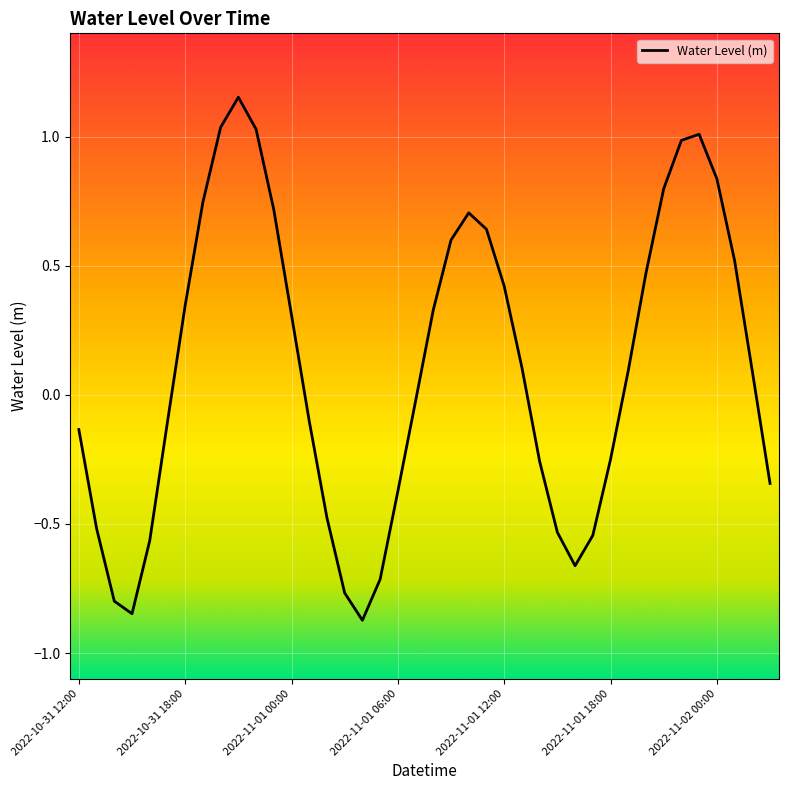

What is the difference between the maximum and minimum values?

2.0